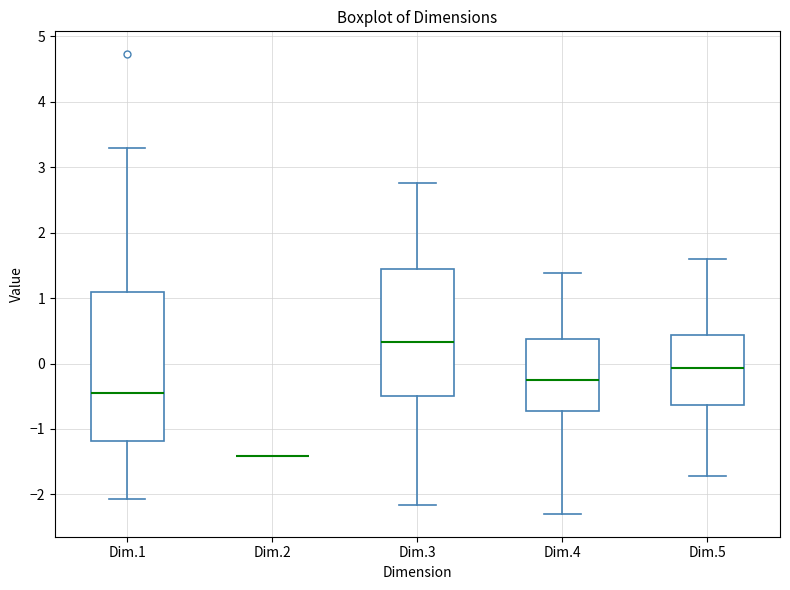

Which box is the tallest, from its lower edge to its upper edge?

Dim.1